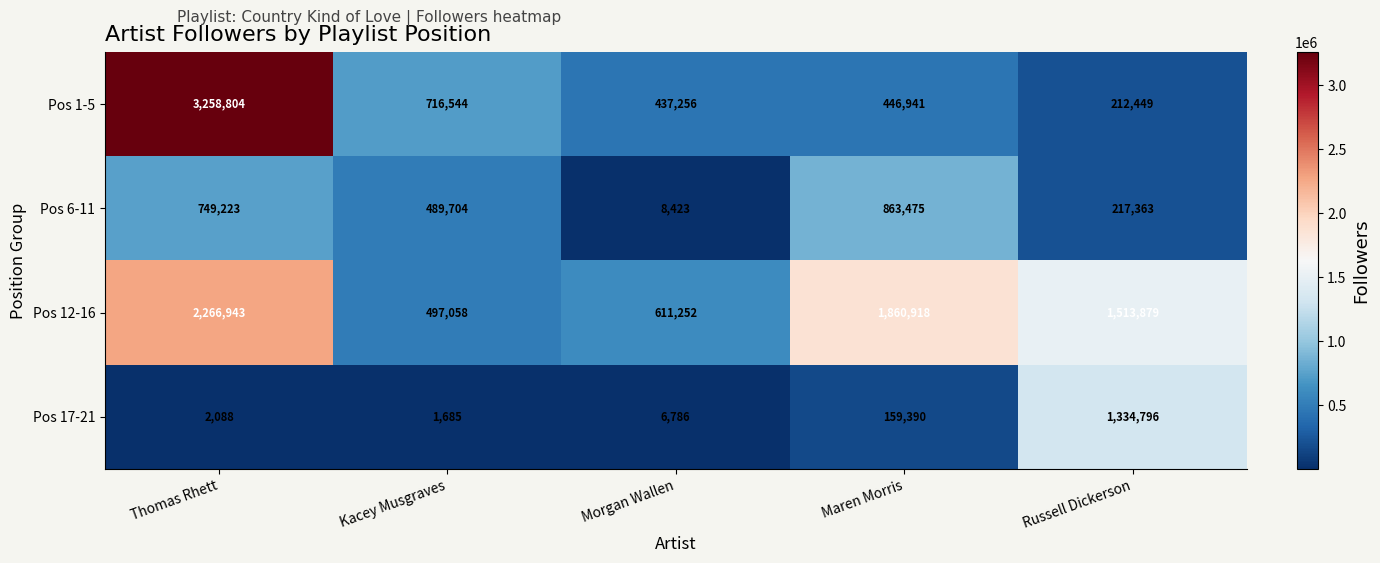

How many distinct data groups are displayed?

4